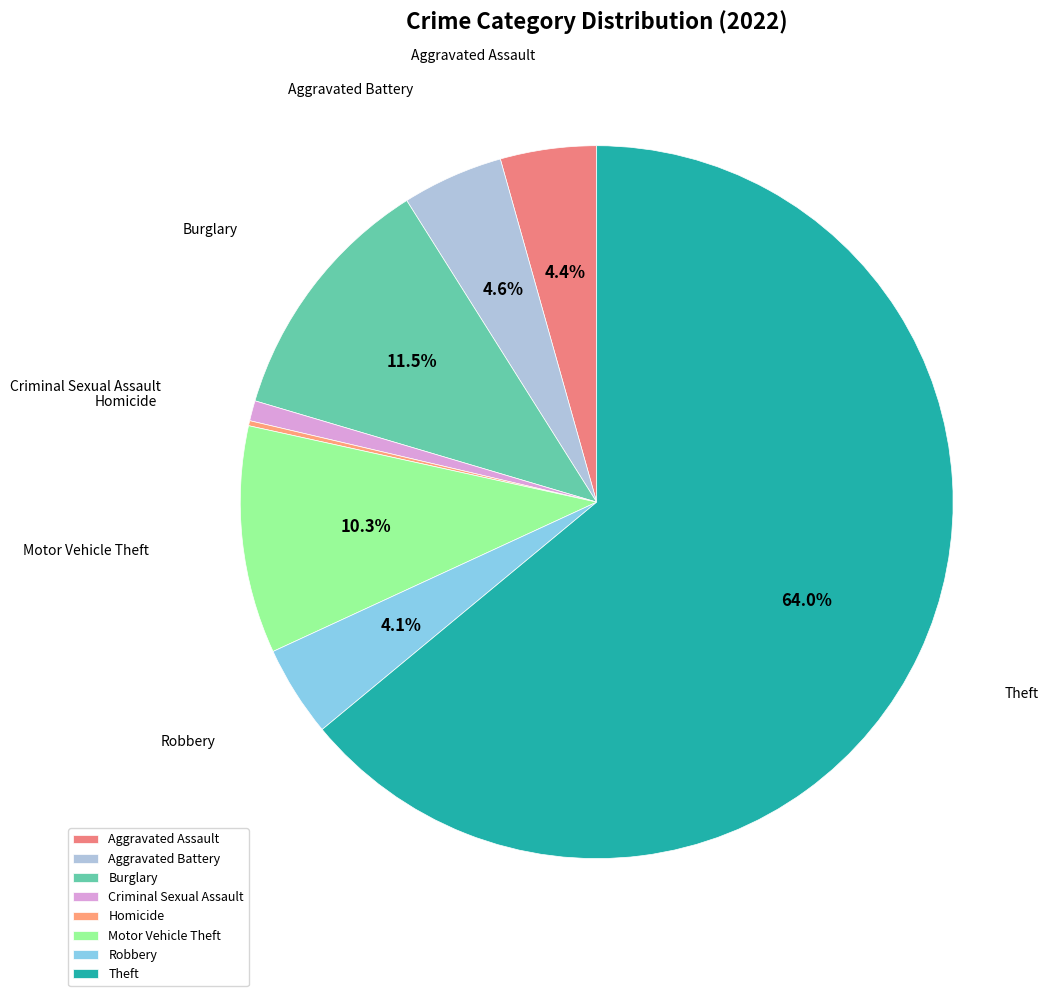

The Theft slice represents 74% of the pie. True or false?

False